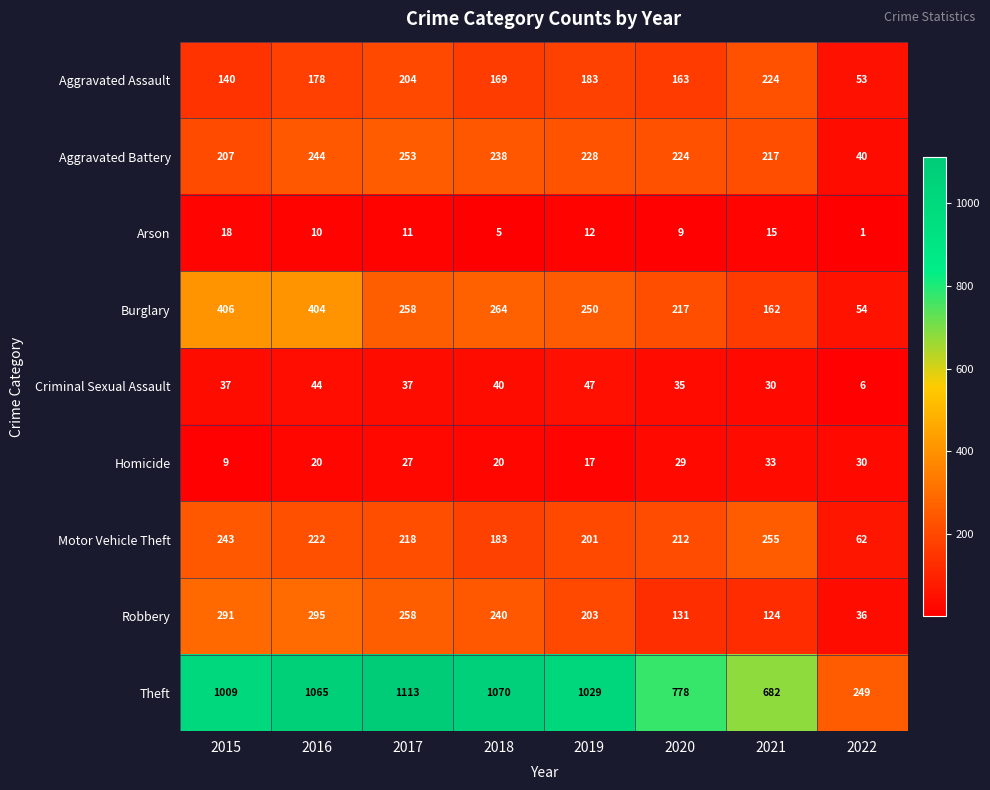

Is it true that Aggravated Battery equals 207 at 2015?

True